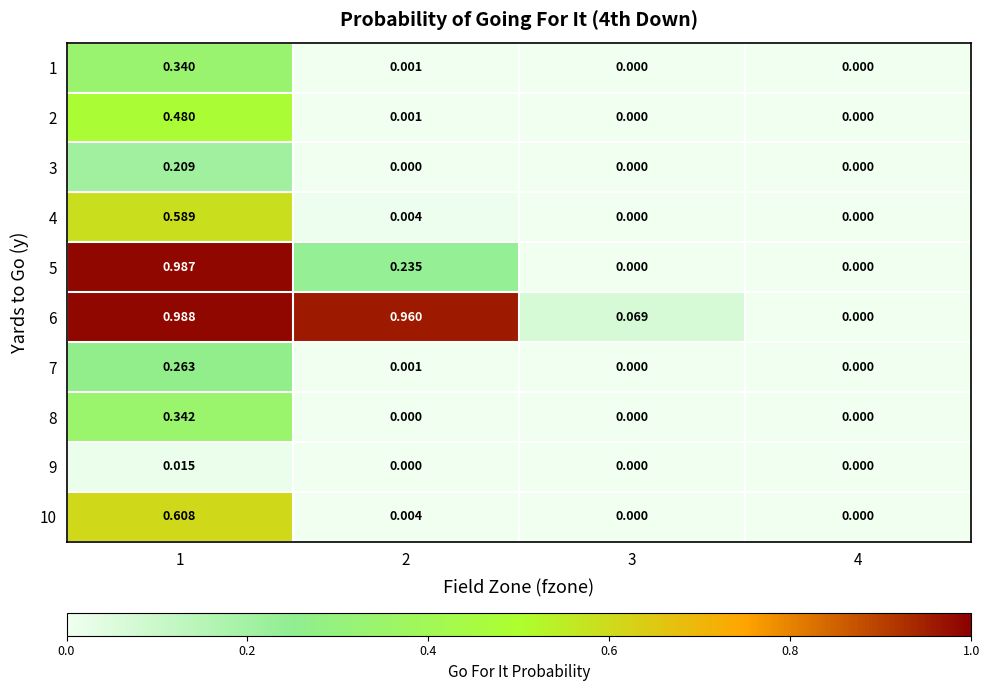

Reading left to right, transcribe all the data shown in this chart.

1: 1=0.3	2=0.0	3=0.0	4=0.0
2: 1=0.5	2=0.0	3=0.0	4=0.0
3: 1=0.2	2=0.0	3=0.0	4=0.0
4: 1=0.6	2=0.0	3=0.0	4=0.0
5: 1=1.0	2=0.2	3=0.0	4=0.0
6: 1=1.0	2=1.0	3=0.1	4=0.0
7: 1=0.3	2=0.0	3=0.0	4=0.0
8: 1=0.3	2=0.0	3=0.0	4=0.0
9: 1=0.0	2=0.0	3=0.0	4=0.0
10: 1=0.6	2=0.0	3=0.0	4=0.0